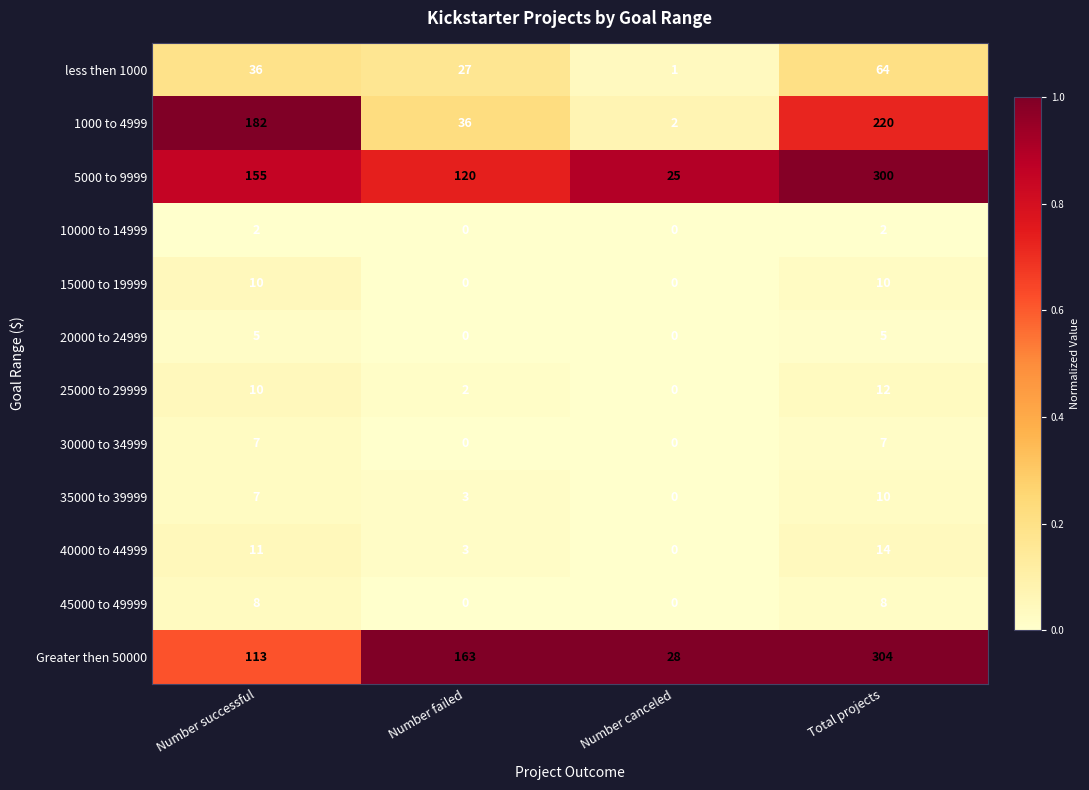

What is the maximum value for 40000 to 44999?

14